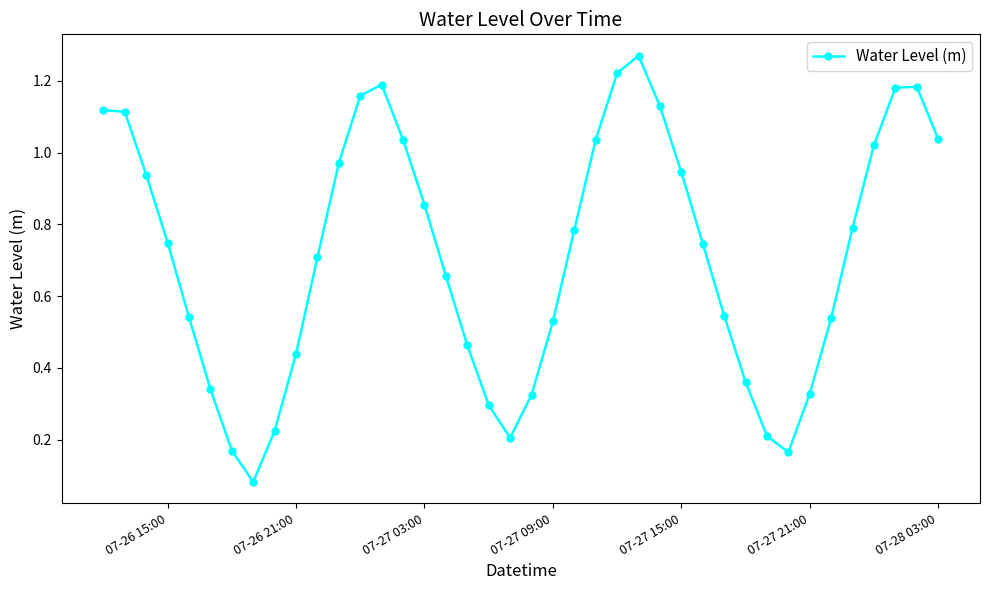

True or false: there are more than 0 points higher than both neighbors.

True